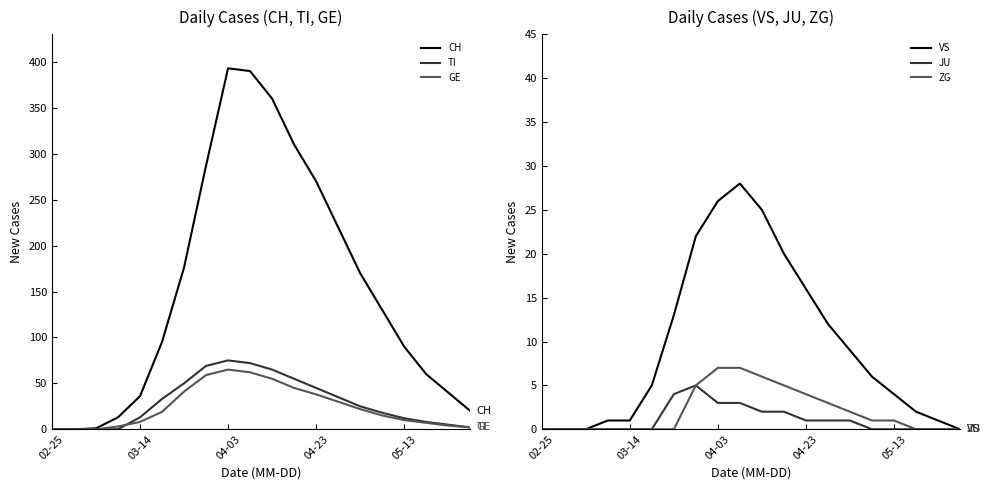

Is this an area chart (filled region under the line)?

No